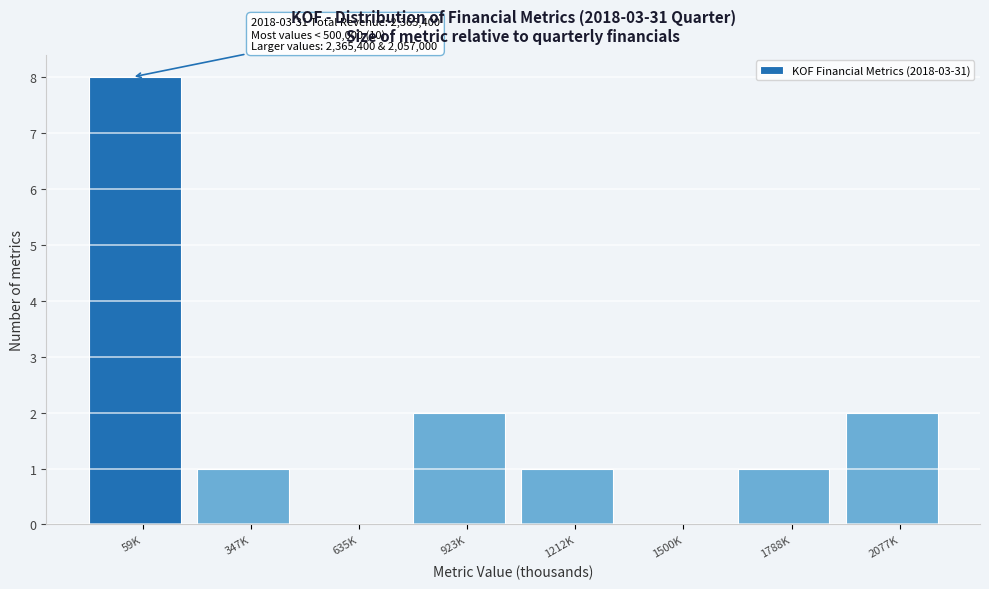

Reading right to left, extract all data points from this chart.

2077K=2	1788K=1	1500K=0	1212K=1	923K=2	635K=0	347K=1	59K=8